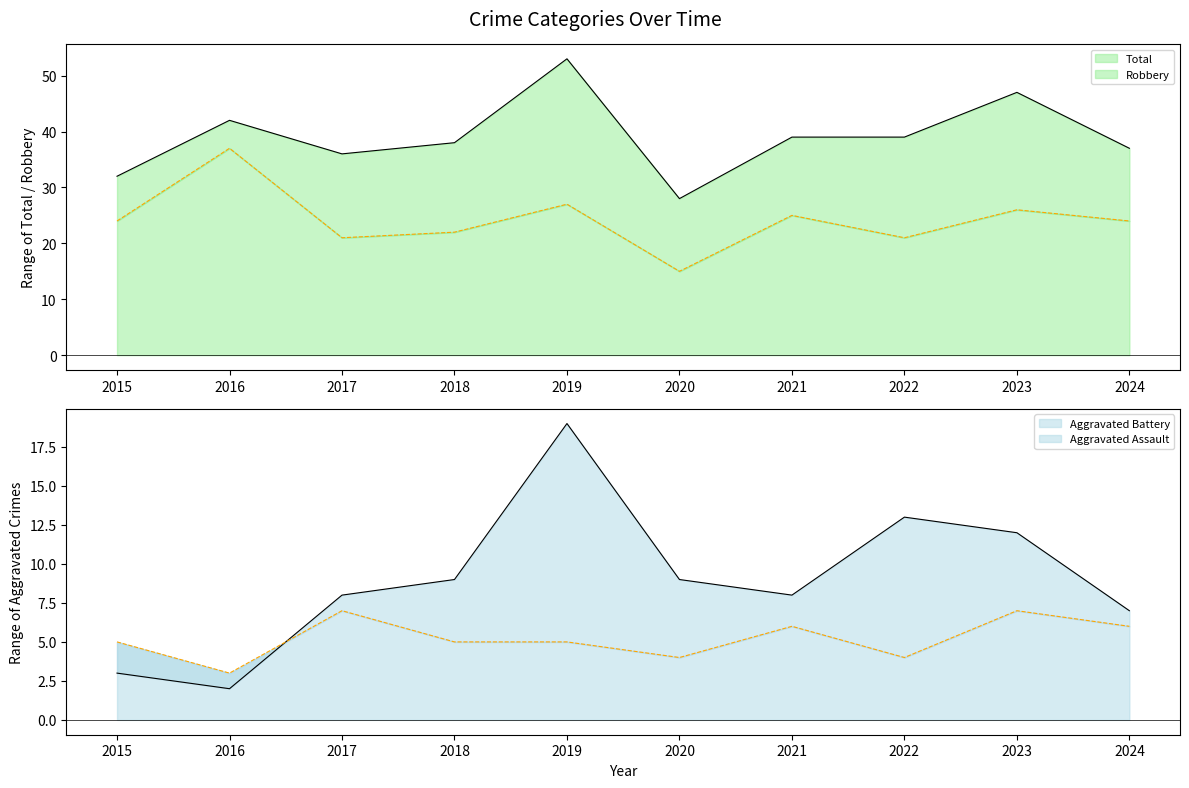

What is the value of the Aggravated Assault point at the 6th from the left?

4